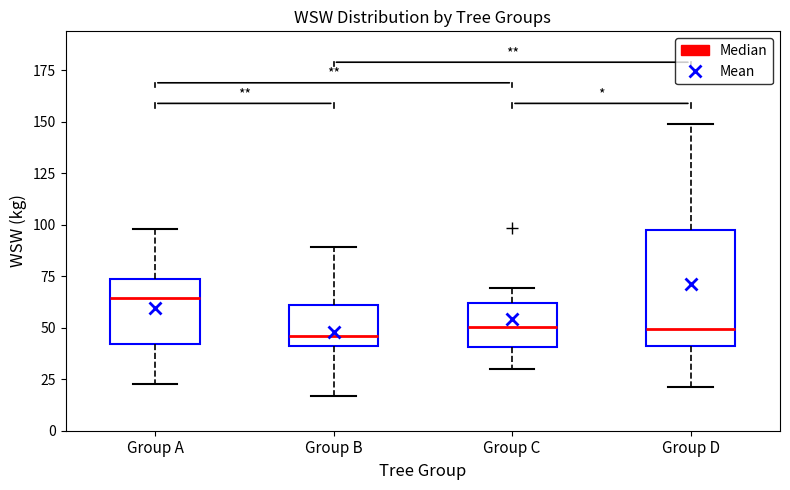

Reading left to right, transcribe this box plot: for each box, give where its median line is, the range the box spans, and where its two whiskers end, as read against the y-axis. The values are not printed on the chart, so give them approximately, as read against the axis.

Group A: median 65, box 40 to 75, whiskers 25 to 100
Group B: median 45, box 40 to 60, whiskers 15 to 90
Group C: median 50, box 40 to 60, whiskers 30 to 70
Group D: median 50, box 40 to 95, whiskers 20 to 150